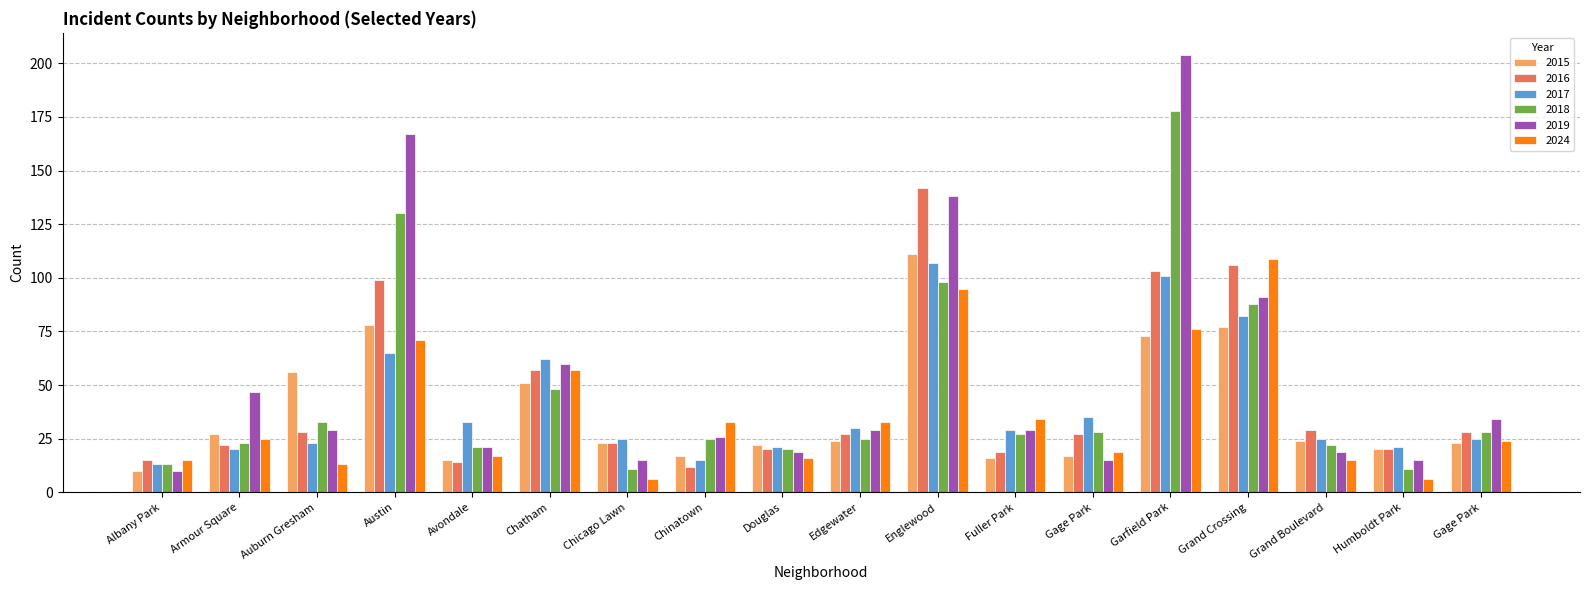

How many bars are there in total?

108